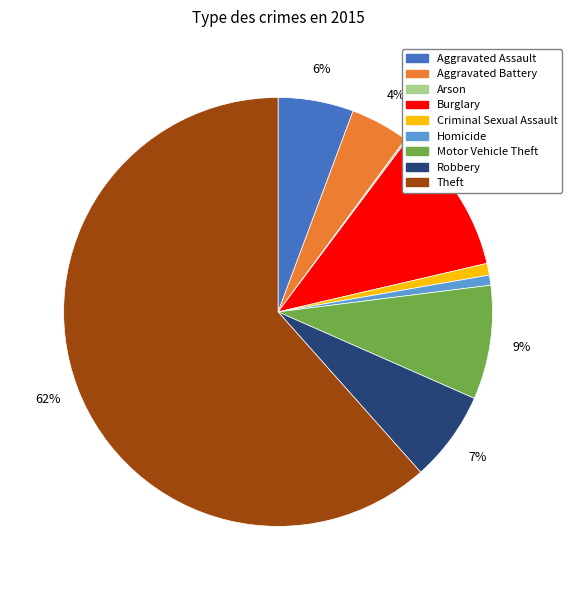

To the nearest percent, what is the difference between the largest and smallest slice percentages?

61%